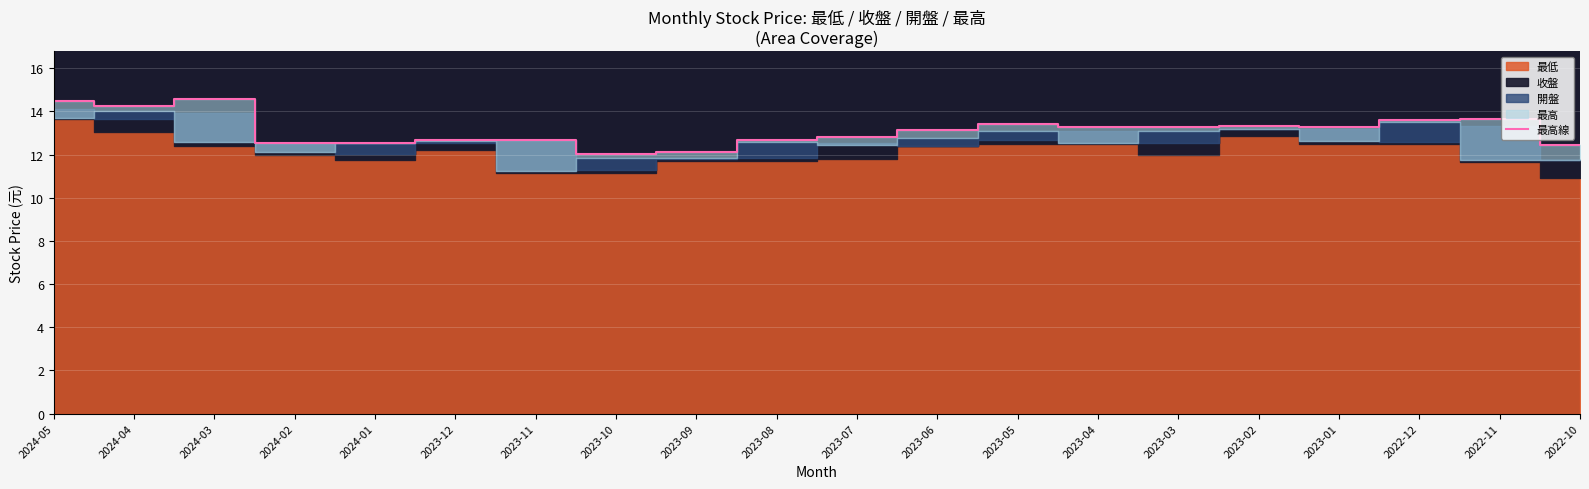

True or false: 最高線 has a value of 7.2 at 2024-04.

False